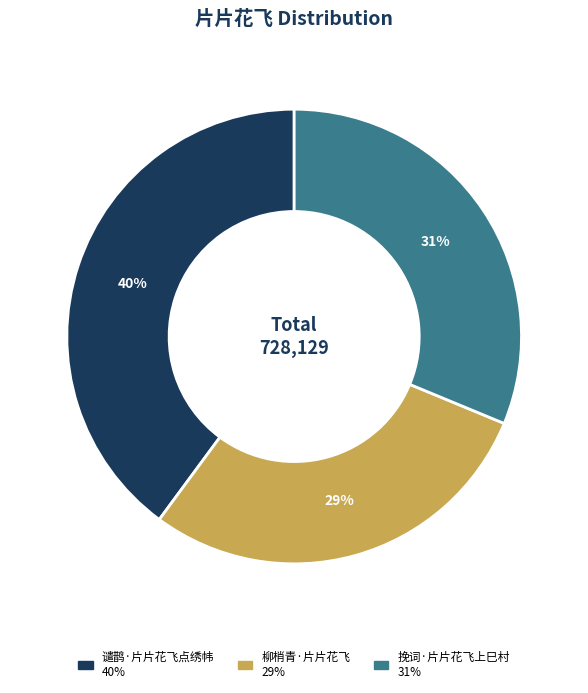

Does 柳梢青·片片花飞 account for over 50% of the chart?

No